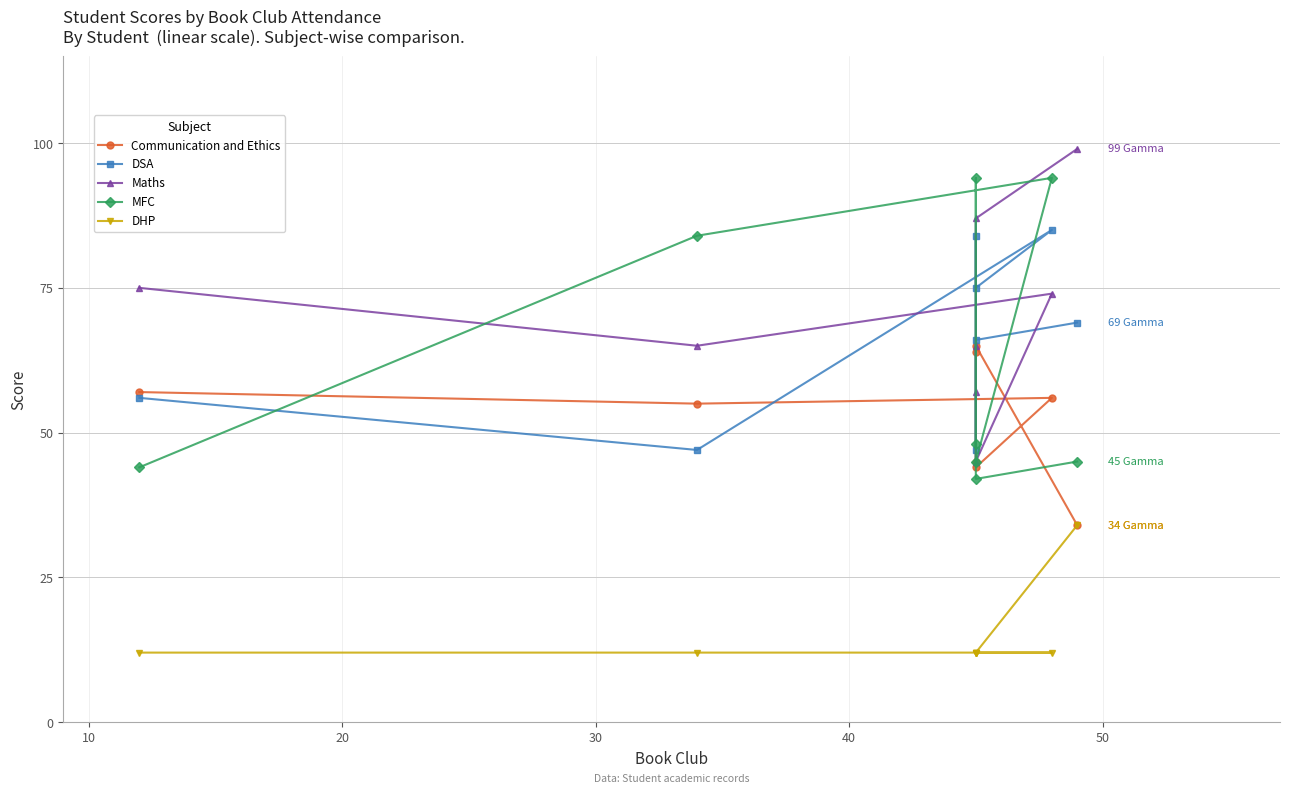

True or false: DHP and DSA cross at least once.

False